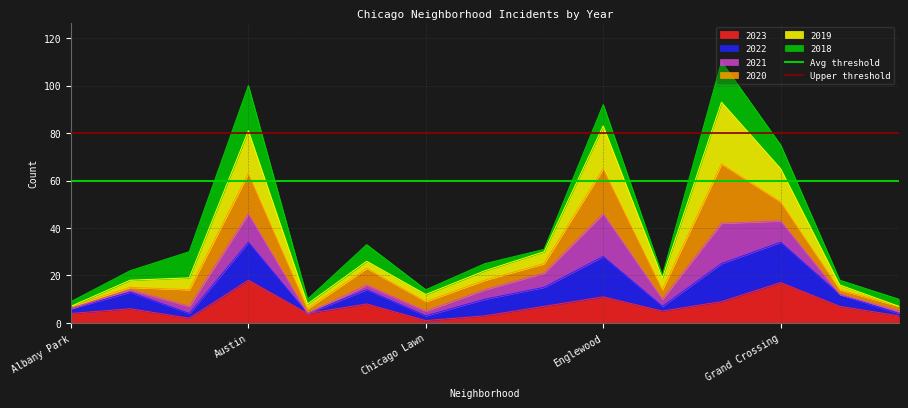

What is the average value of the Upper threshold series?

80